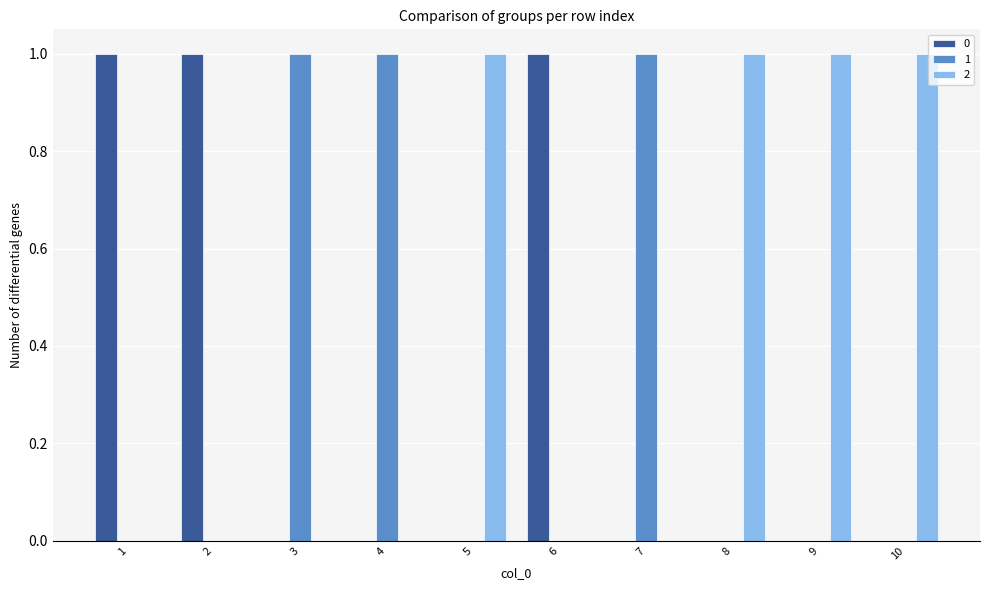

What is the sum of all 2 values?

4